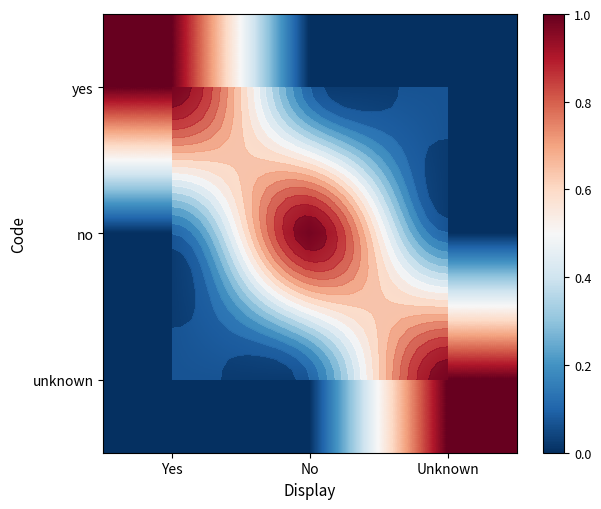

At which label does unknown reach its minimum?

Yes